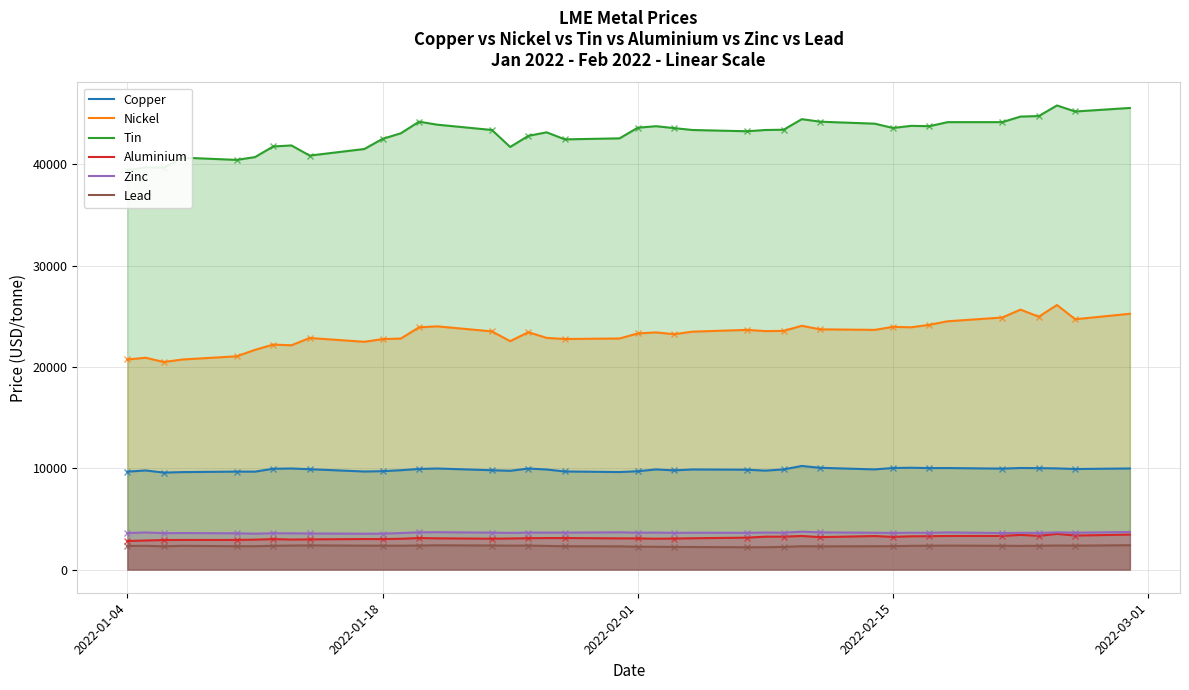

True or false: Nickel and Lead intersect in this chart.

False